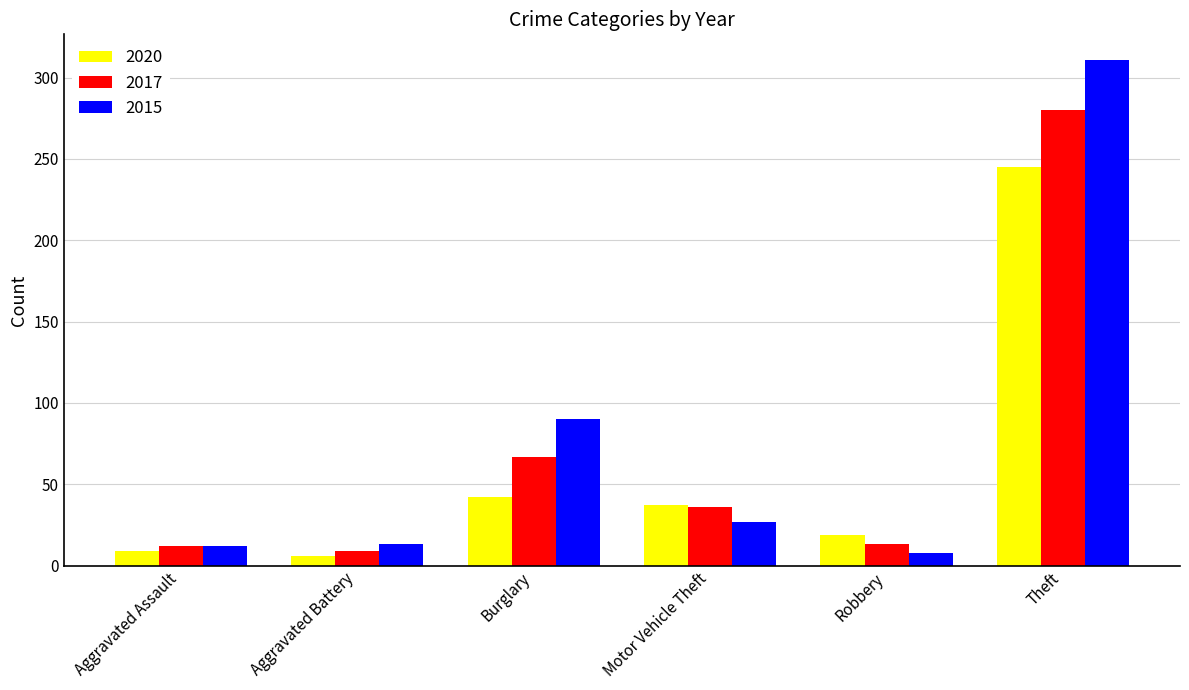

What is the difference between the maximum and second lowest values in the 2020 series?

236